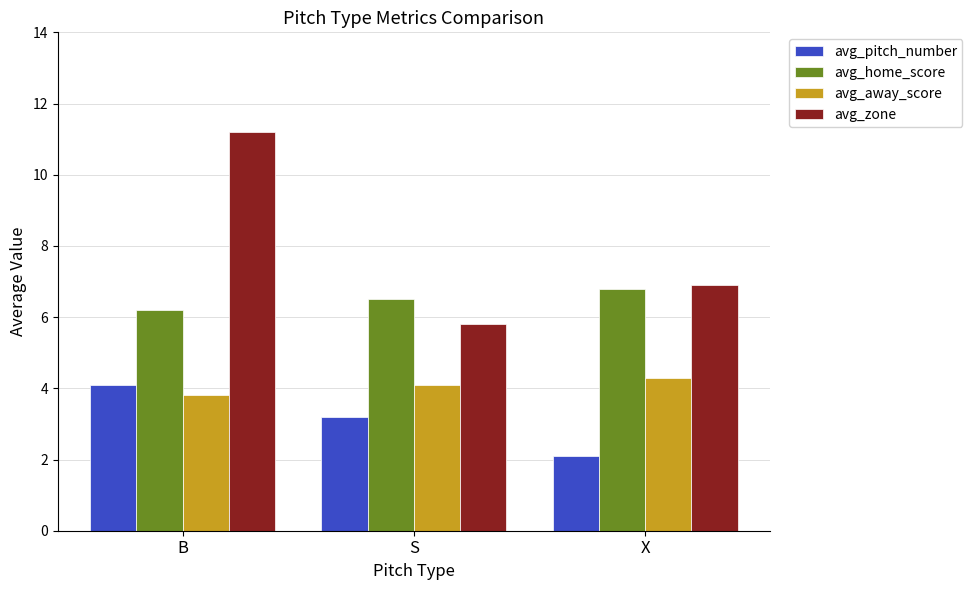

What is the minimum value shown in the chart?

2.1